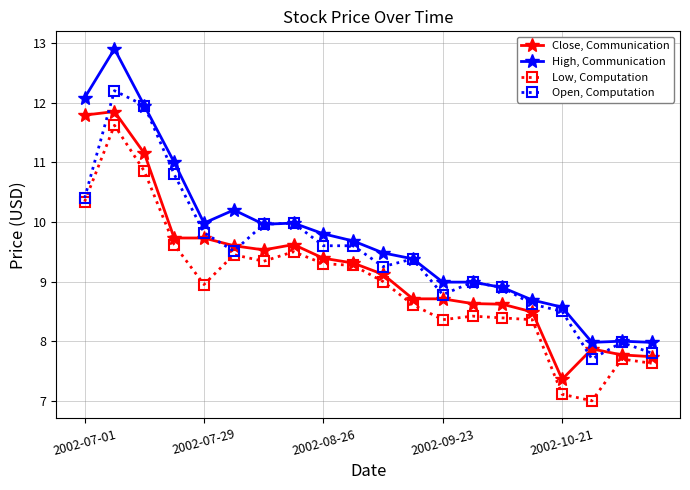

What is the value of the Low, Computation point at the 6th from the left?

9.4